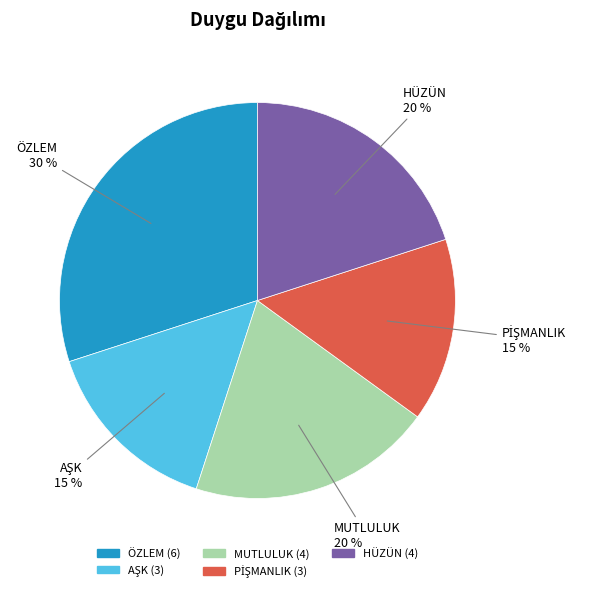

Is it true that HÜZÜN is 20% of the pie?

True